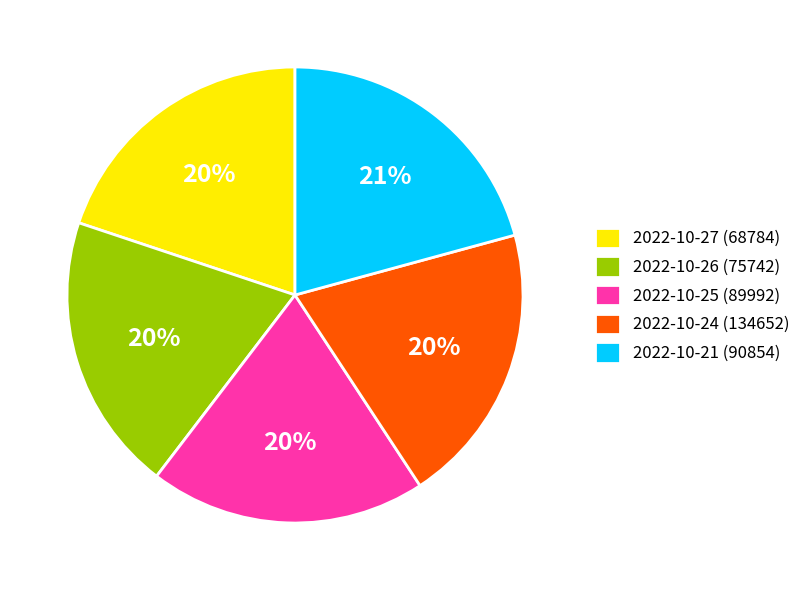

Which category has the biggest portion of the pie?

2022-10-21 (90854)